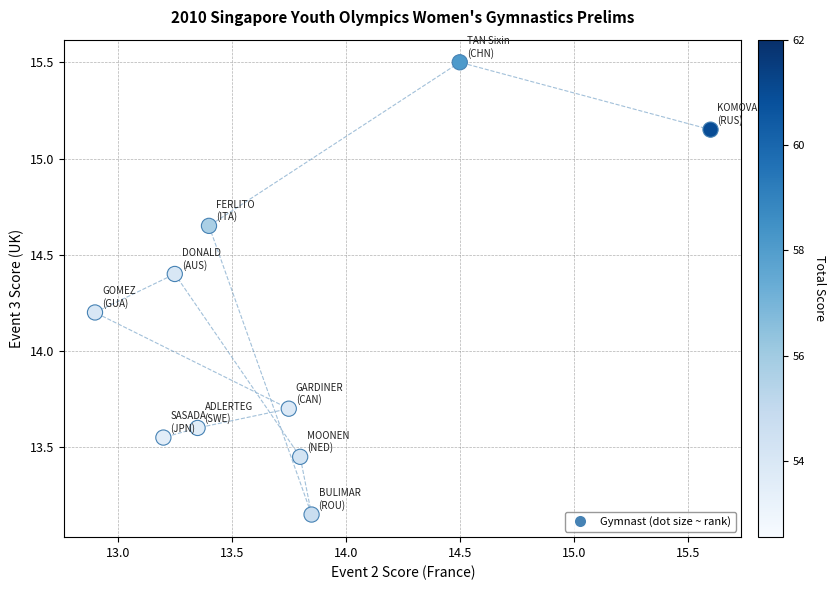

What is the range of X values (max minus min)?

2.7